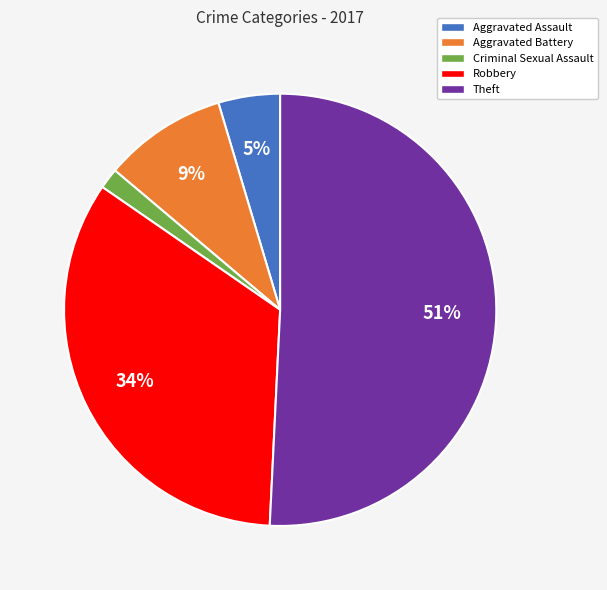

Which slice is the largest?

Theft